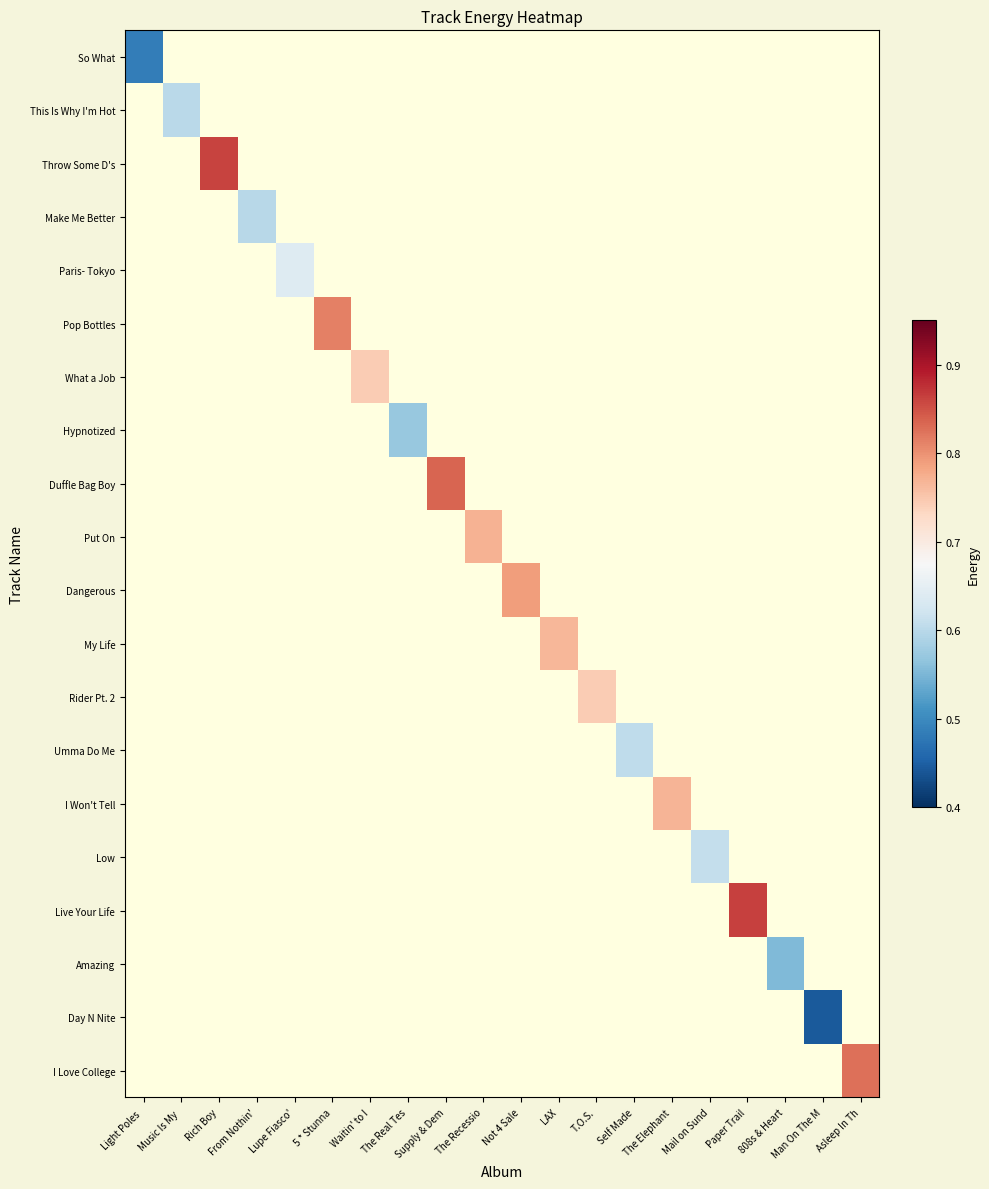

Count the number of categories in the chart.

20